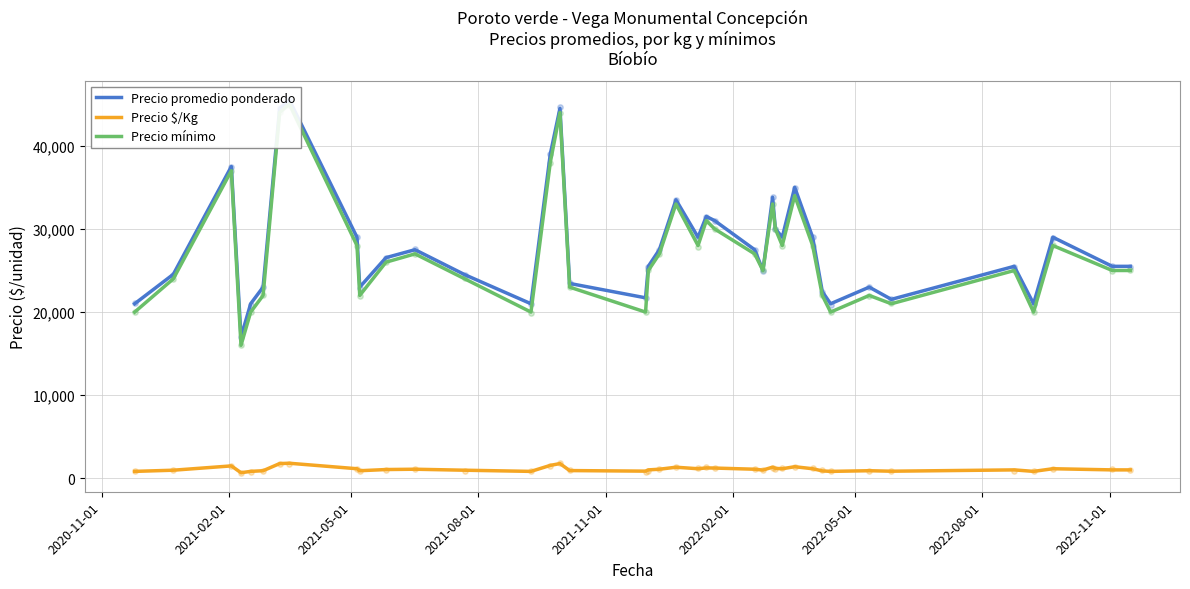

What are all the series names shown in the legend?

Precio promedio ponderado, Precio $/Kg, Precio mínimo